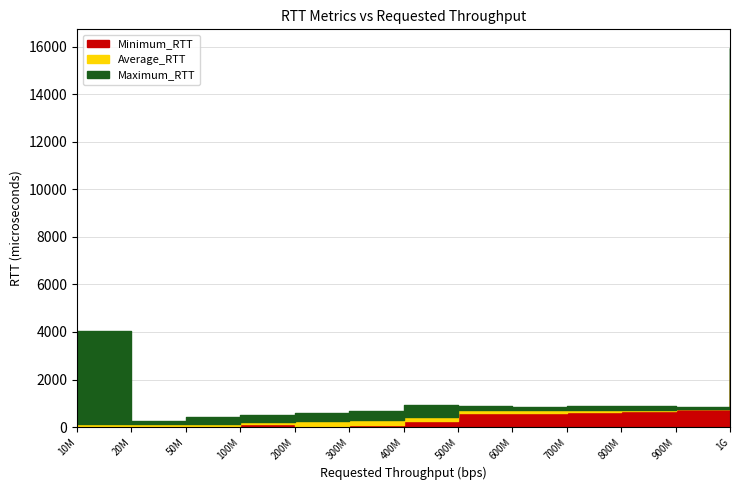

Which series changed the most between 700000000 and 800000000?

Minimum_RTT